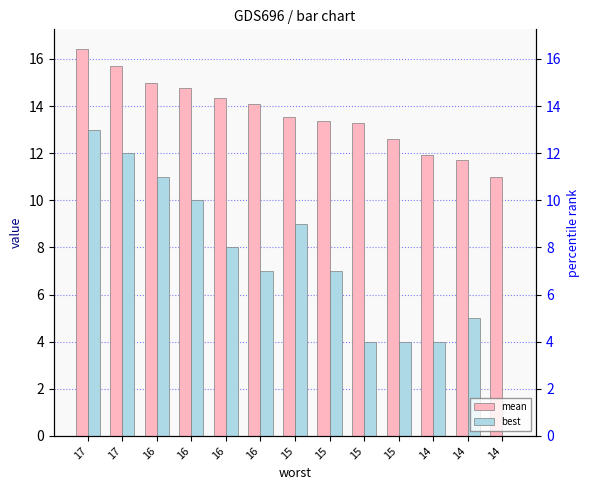

What is the minimum value for mean?

11.0